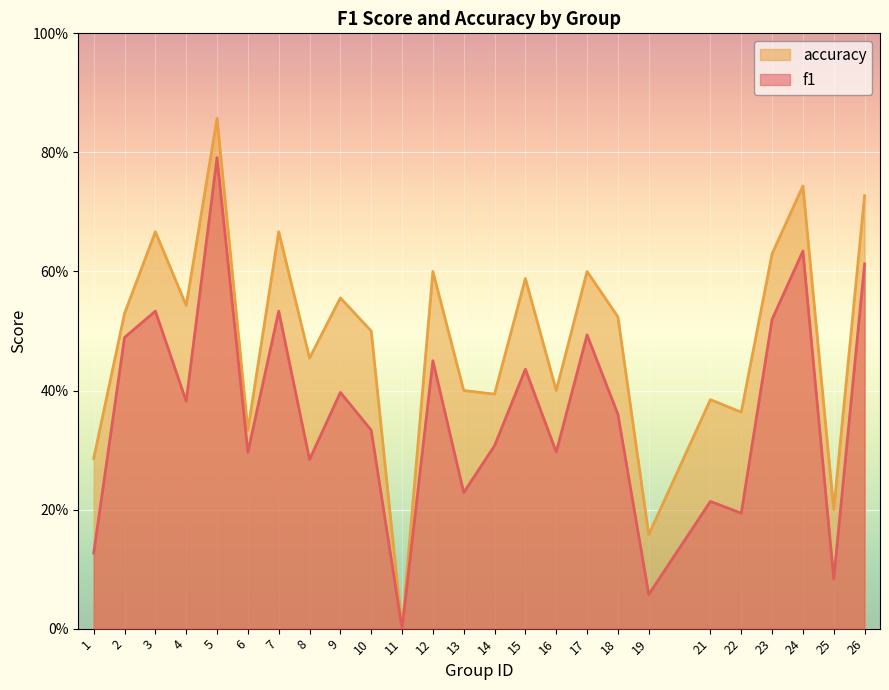

At how many categories does at least one series exceed 0?

24